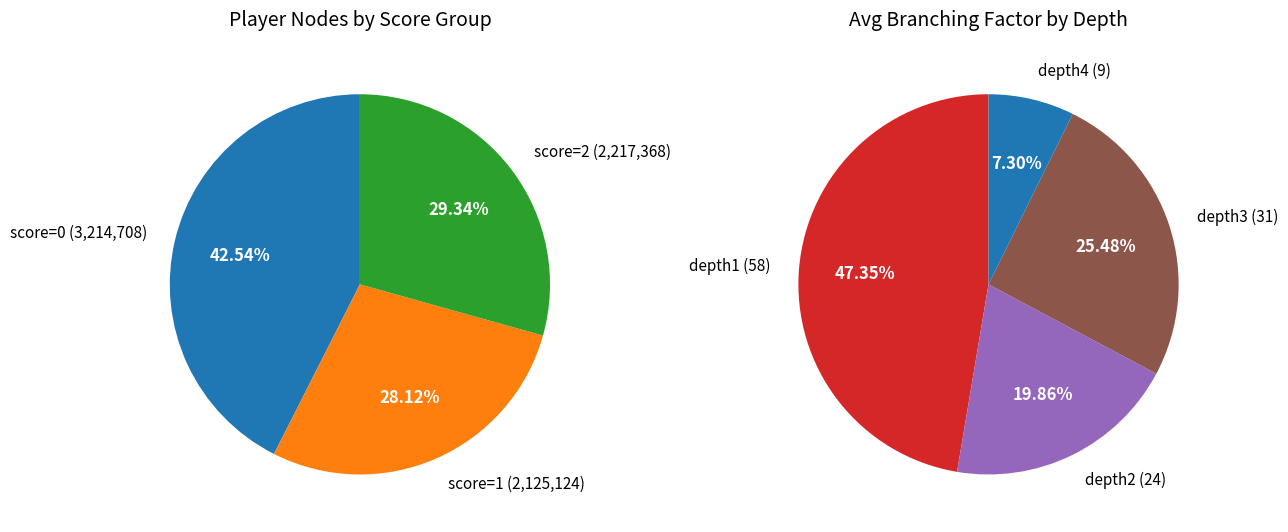

Is it true that Game 8 is 17% of the pie?

False